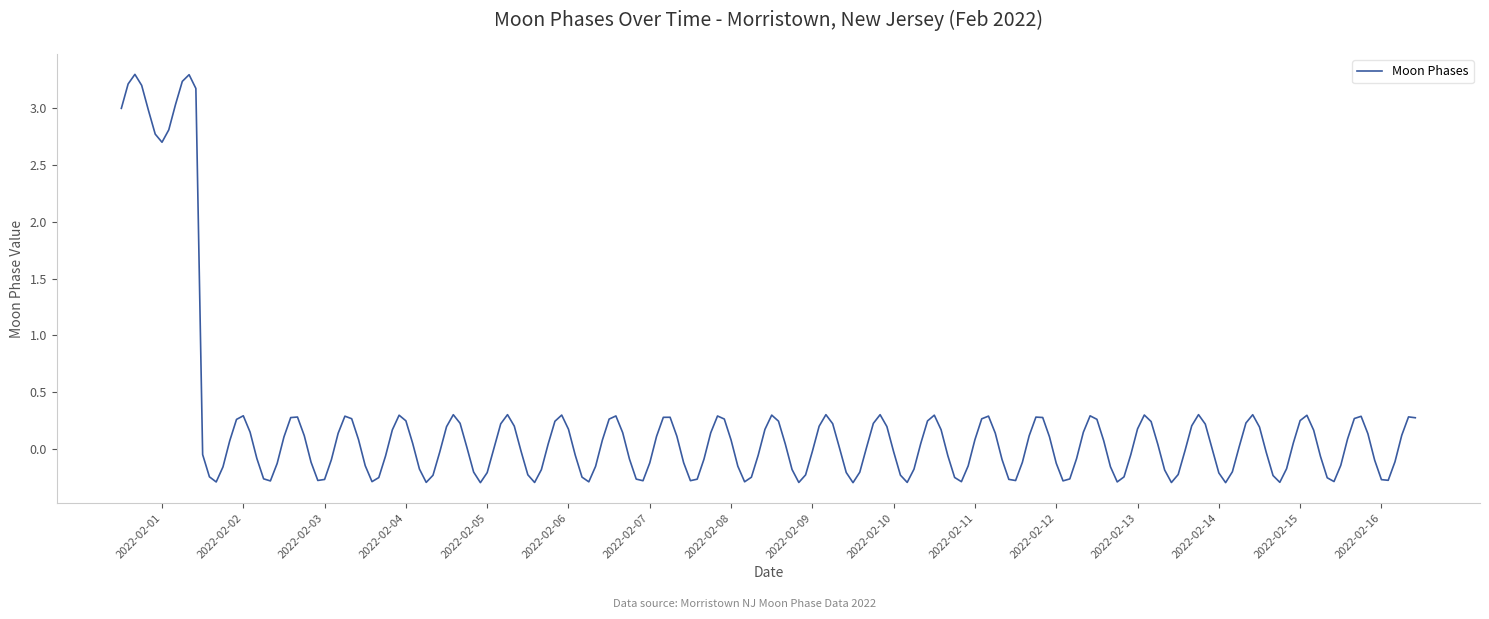

What is the maximum value shown in the chart?

3.3